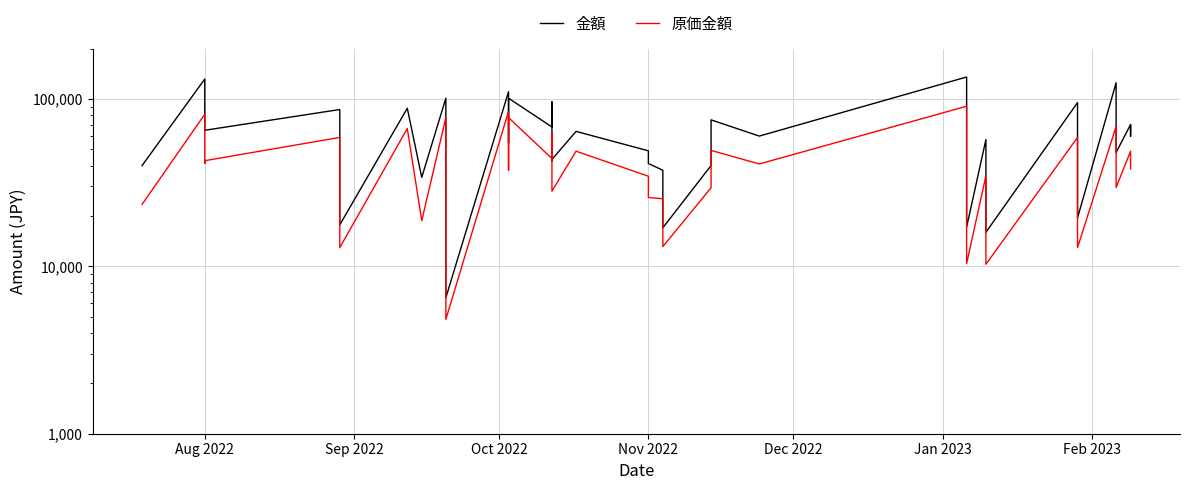

Rank the series by their maximum value, from highest to lowest.

金額, 原価金額